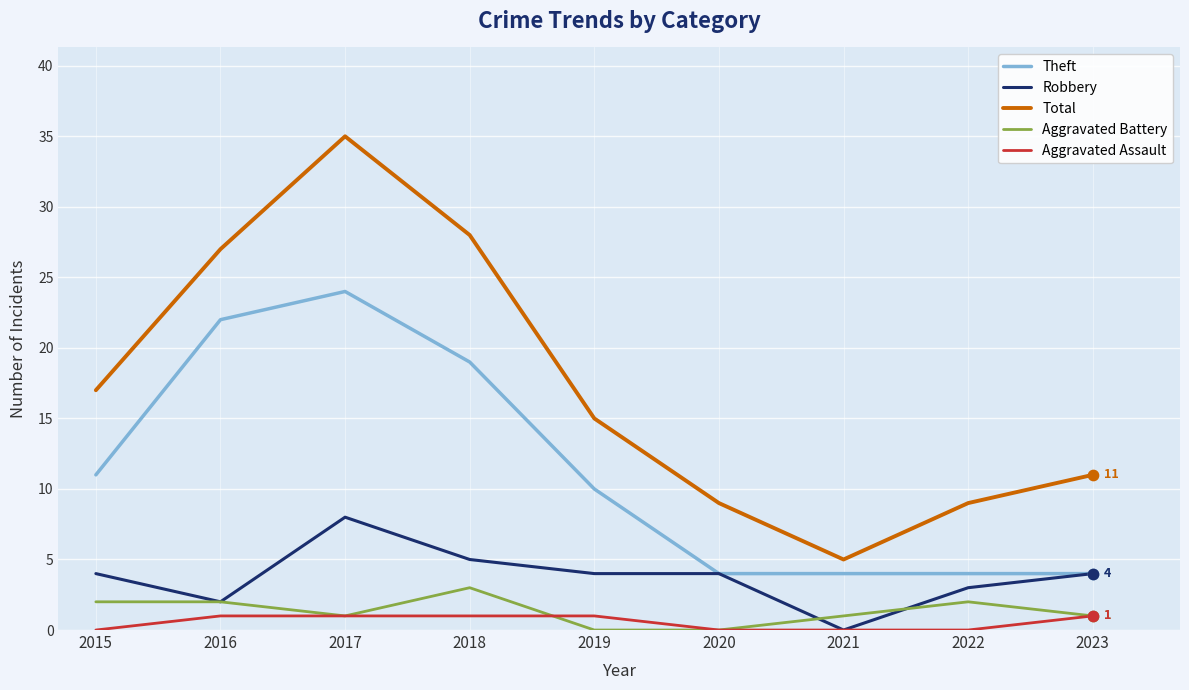

What is the spread (max minus min) of values at 2023?

10